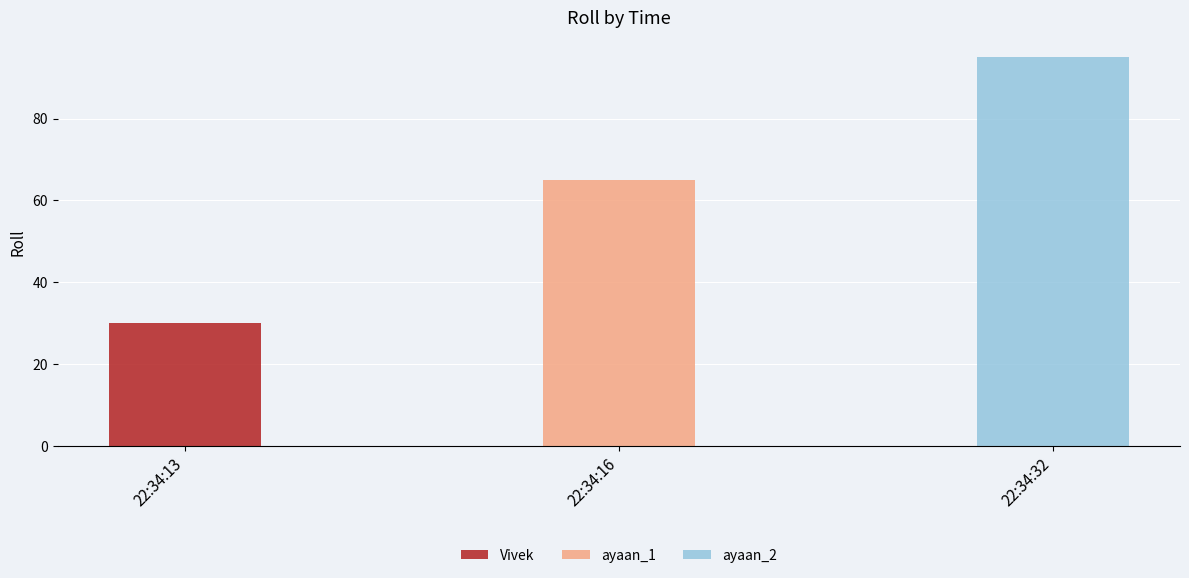

Reading left to right, list the values for the Vivek series.

22:34:13=30	22:34:16=0	22:34:32=0